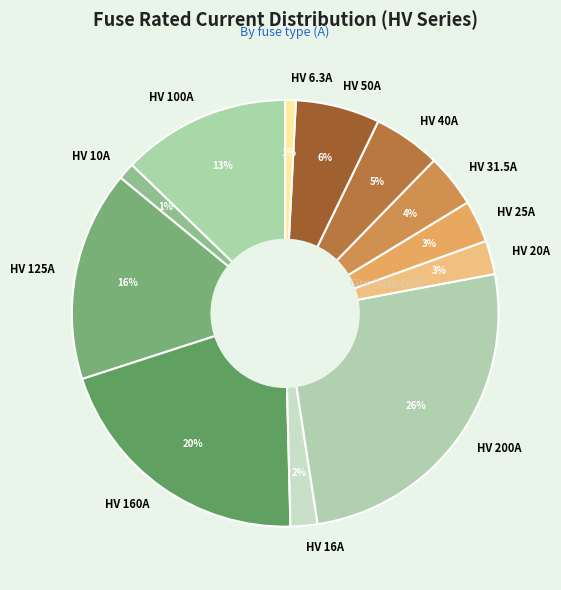

Which has a higher value, HV 160A or HV 31.5A?

HV 160A